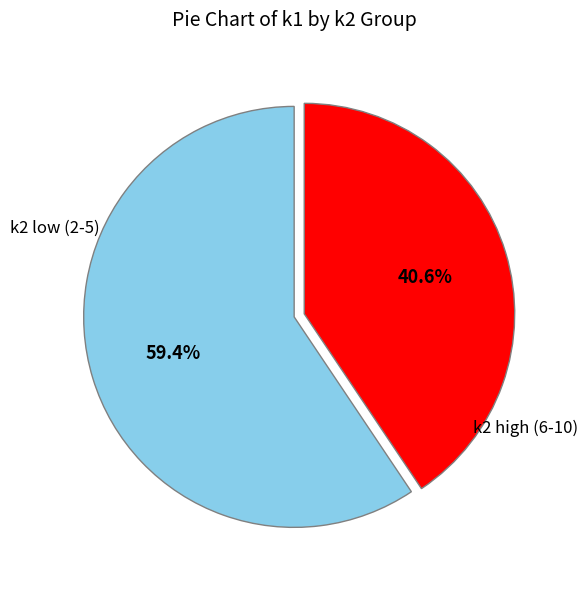

Is there a majority slice in this chart?

Yes